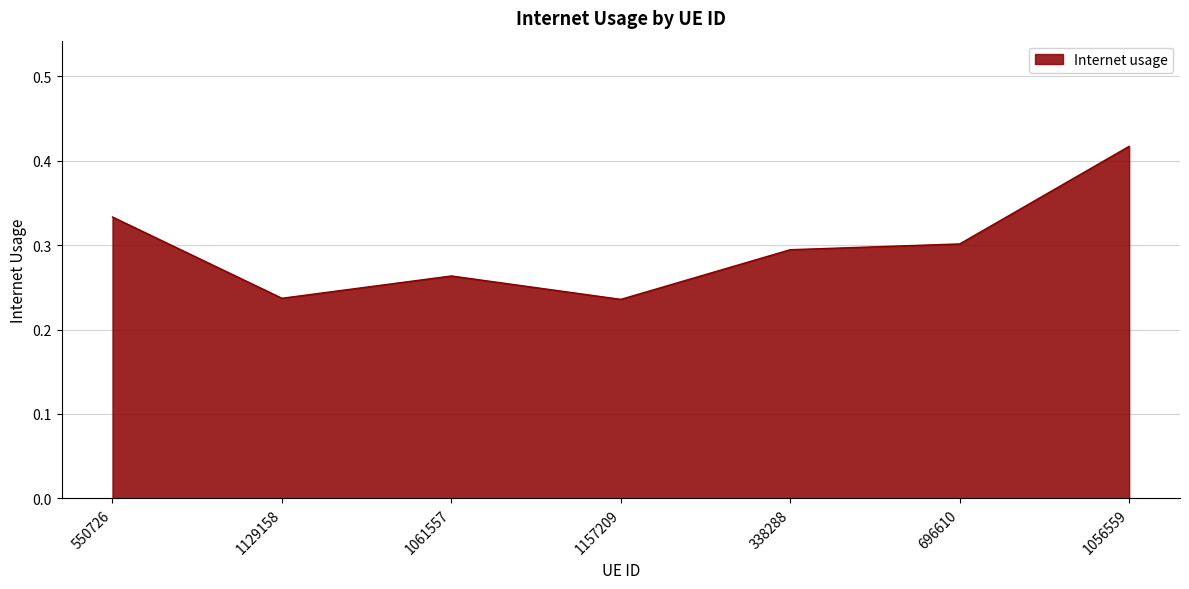

What is the sum of all values?

2.1